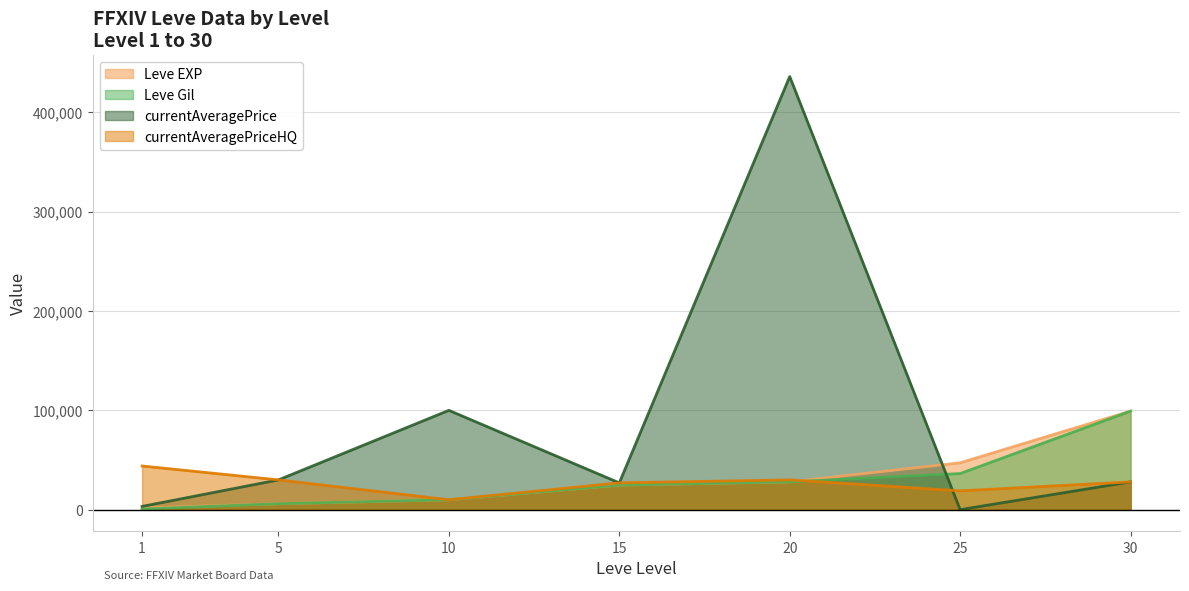

Rank the series by their maximum value, from highest to lowest.

currentAveragePrice, Leve EXP, Leve Gil, currentAveragePriceHQ